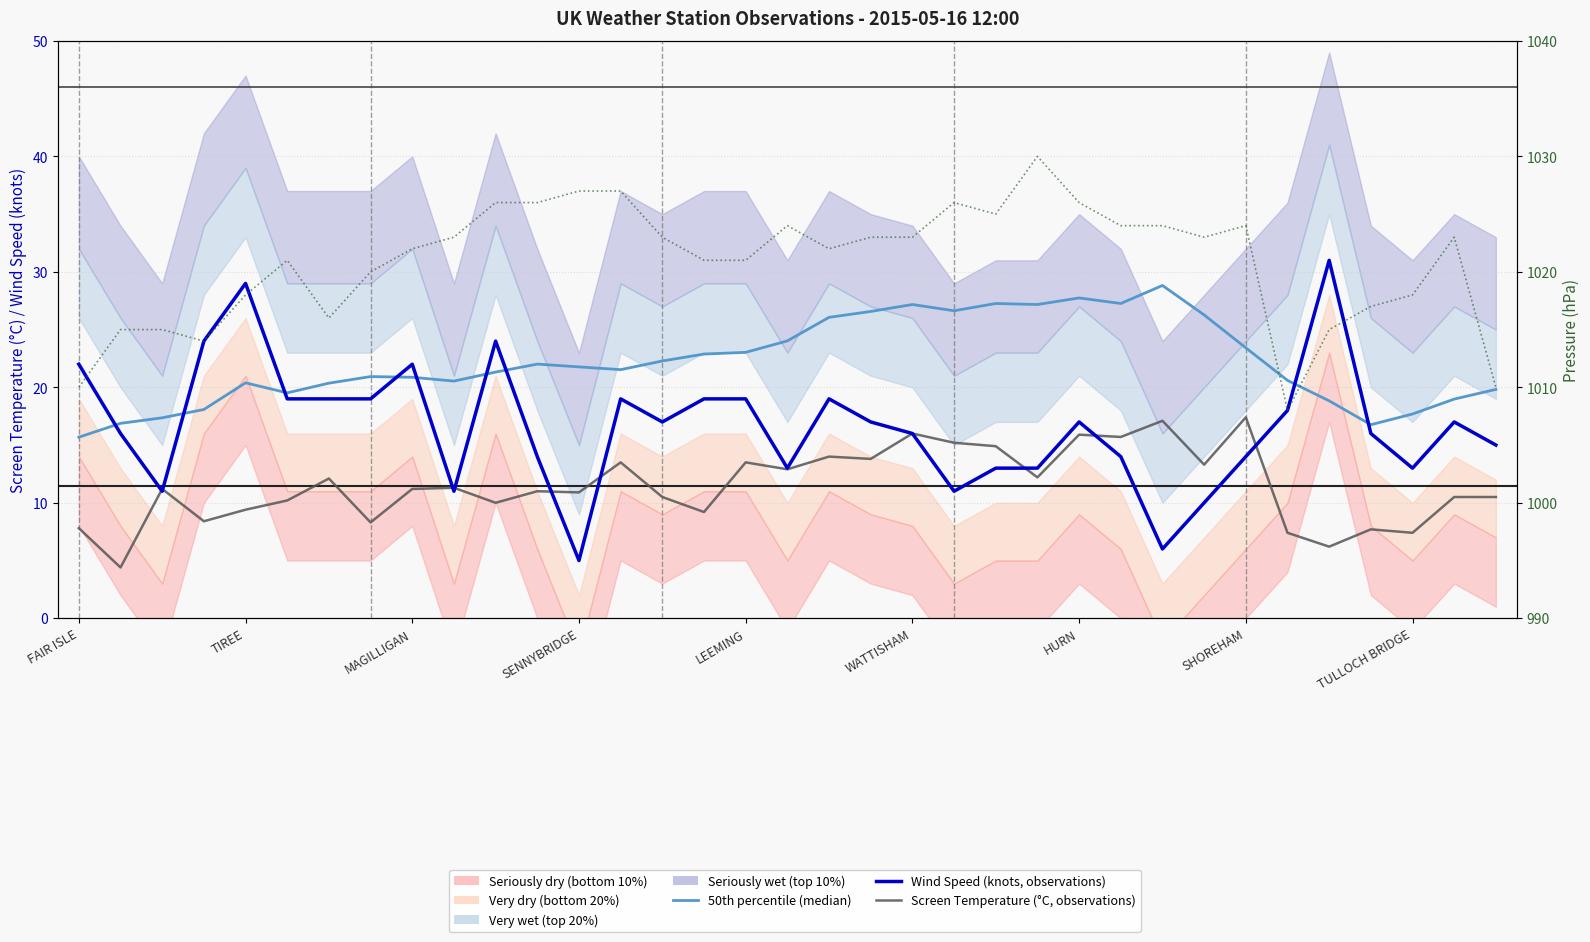

What is the value of the Screen Temperature (°C) point at the 33rd from the left?

7.4